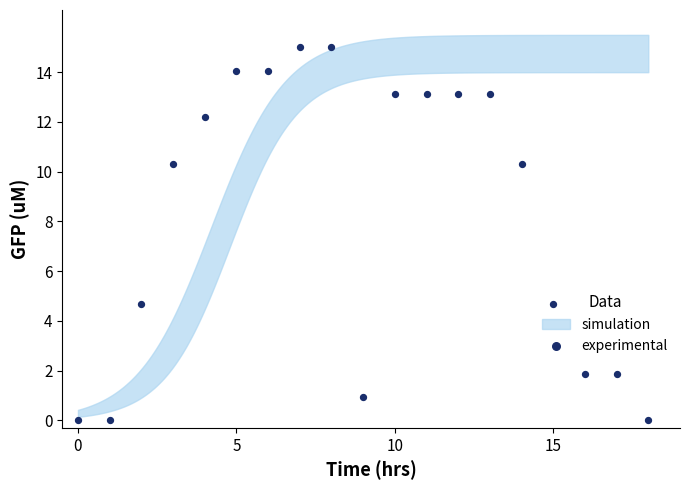

Which has a higher value, 9 or 15?

15